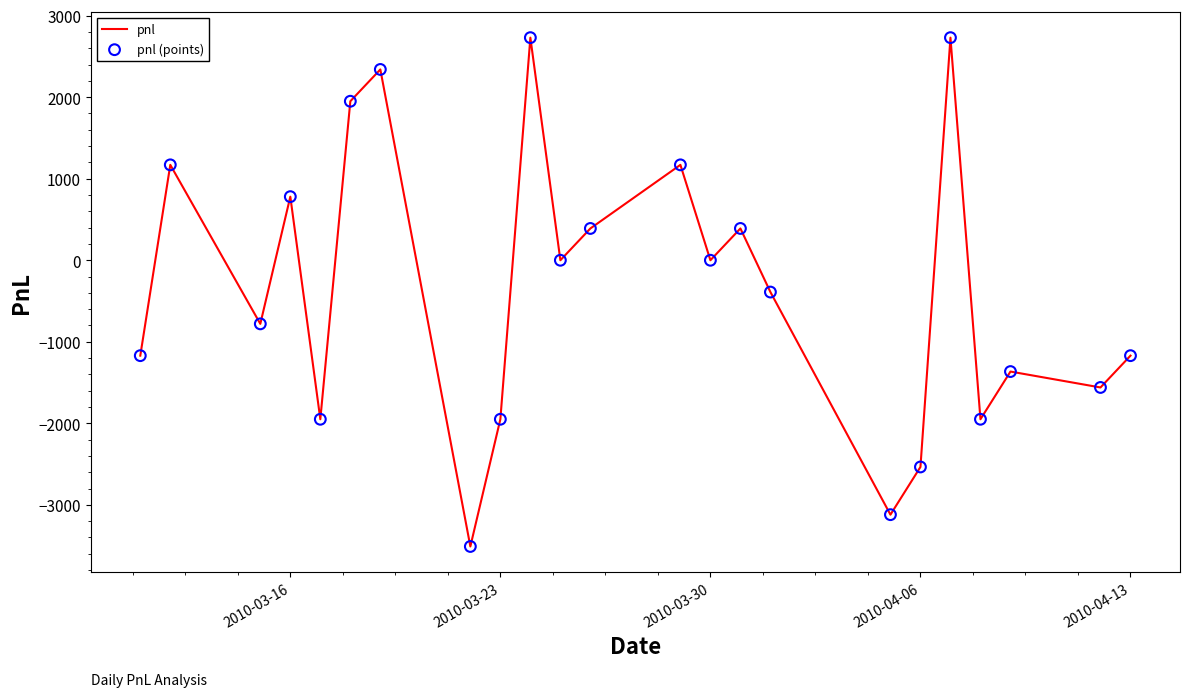

What is the minimum value shown in the chart?

-3510